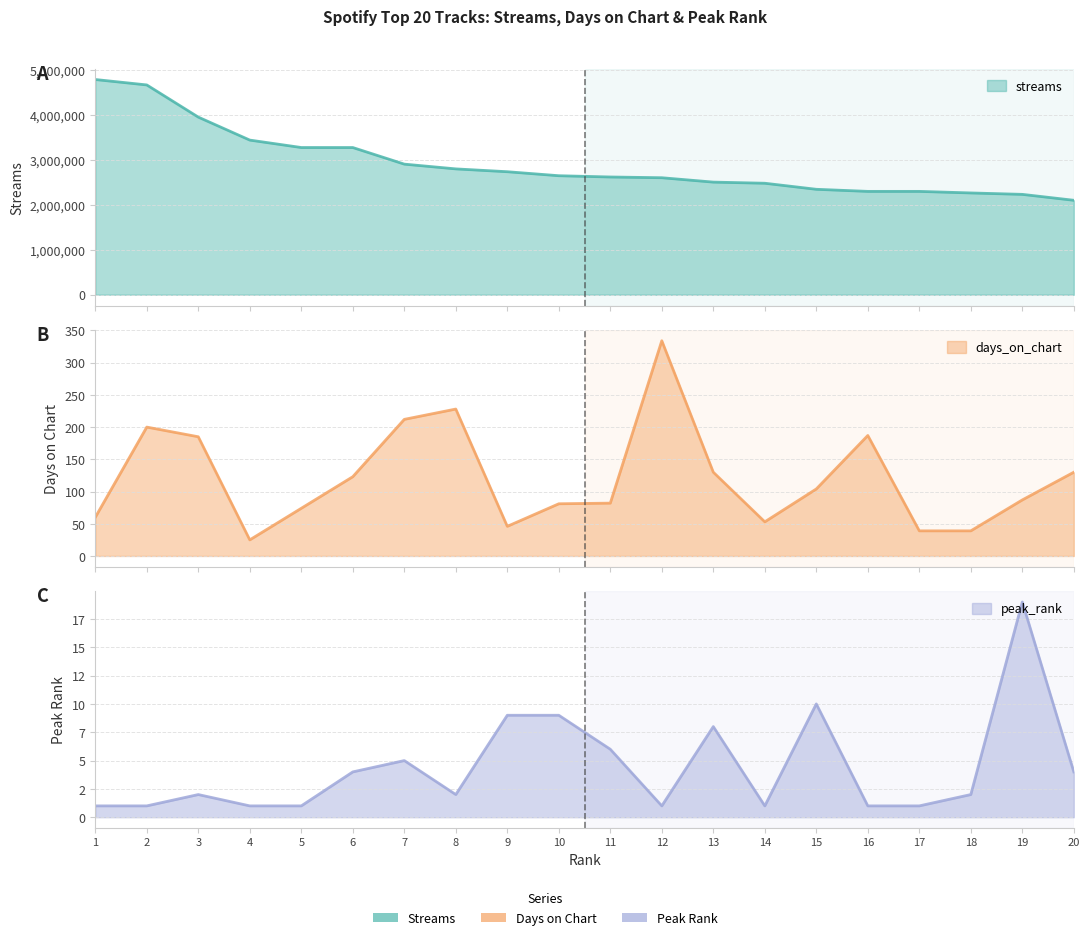

Where is days_on_chart nearest to the value 179?

3